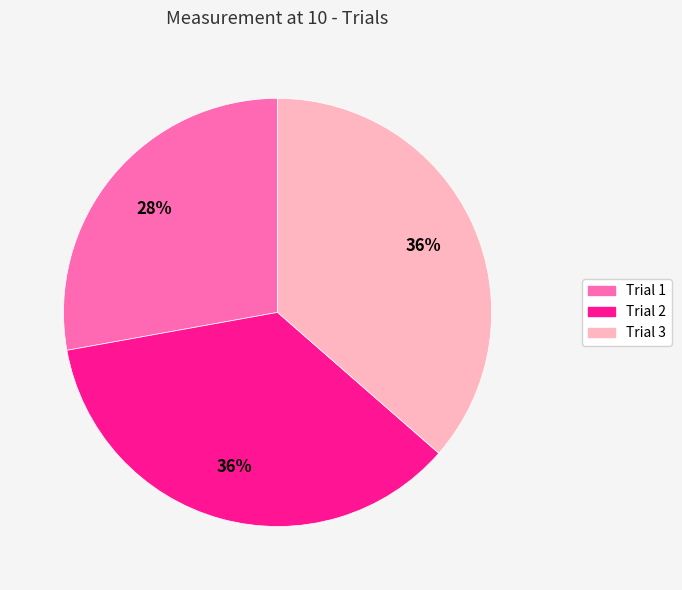

What is the ratio of the value at Trial 1 to the value at Trial 2?

0.8